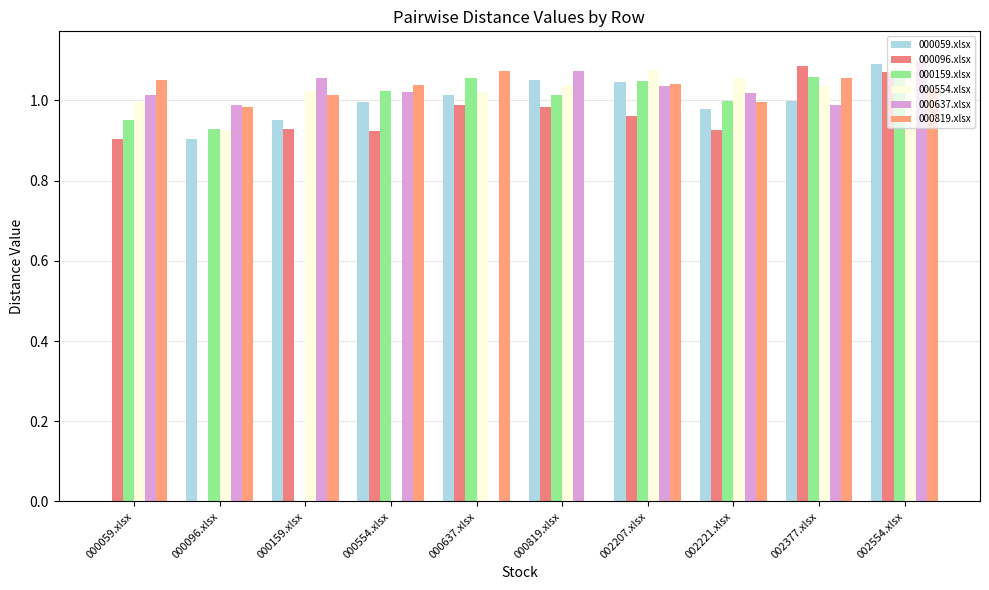

How many data points does each series have?

10